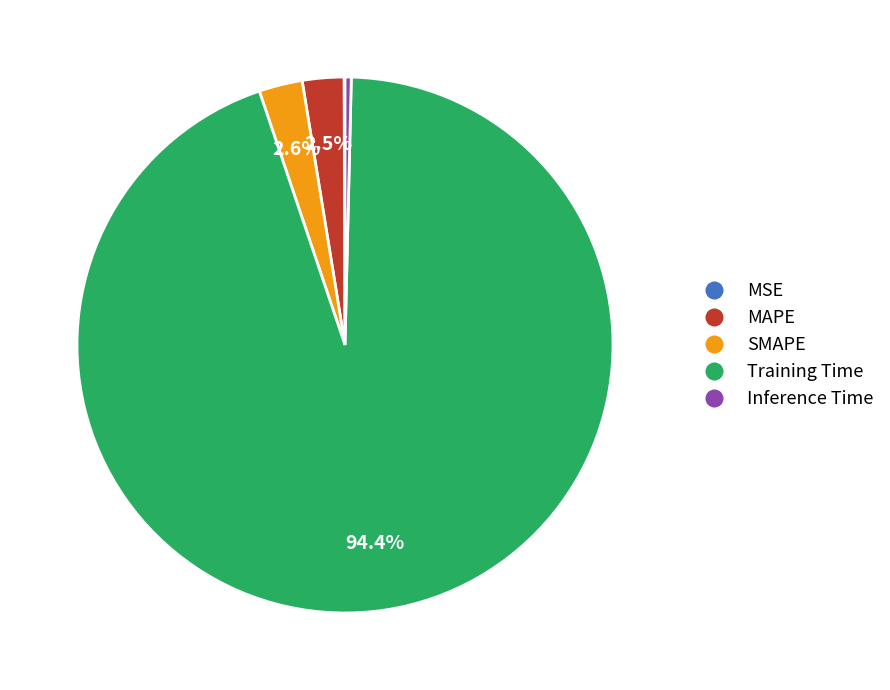

Is the sum of MAPE and Inference Time greater than half?

No